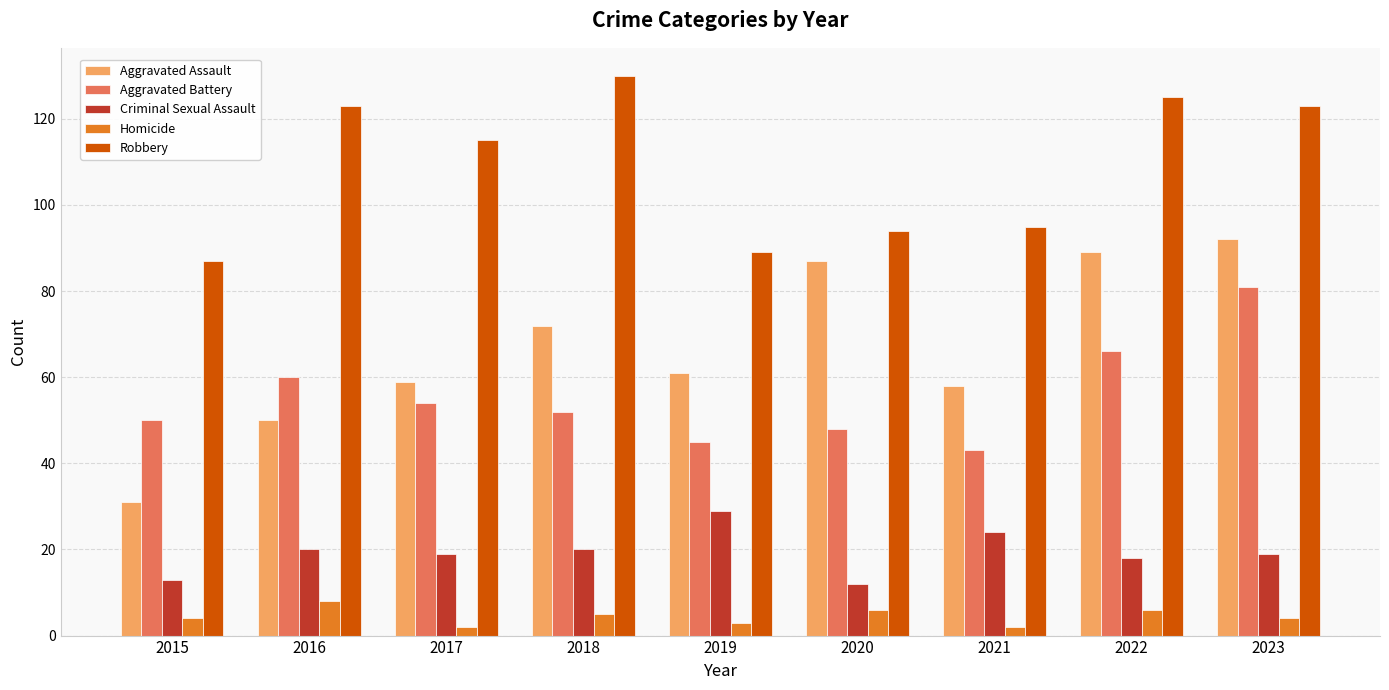

Is it true that Criminal Sexual Assault equals 8 at 2016?

False